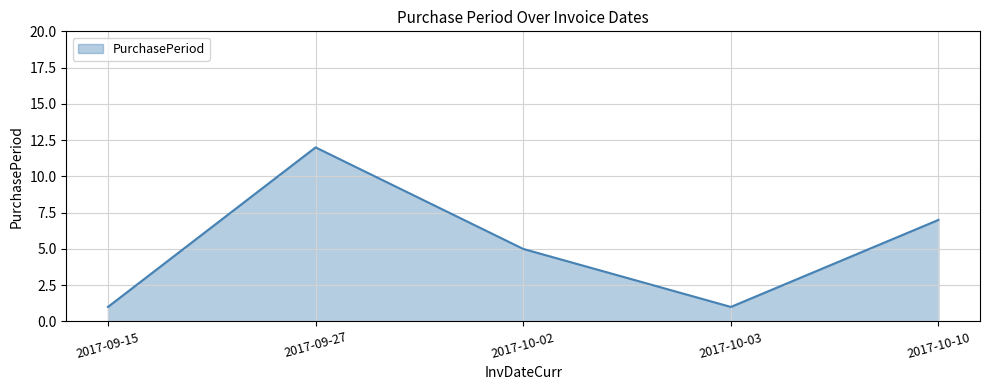

What is the maximum value shown in the chart?

12